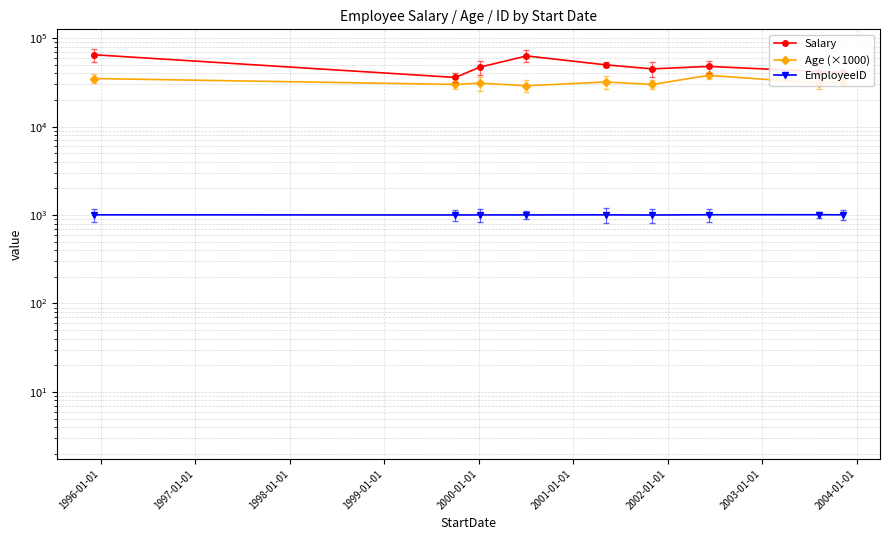

Is this an area chart (filled region under the line)?

No